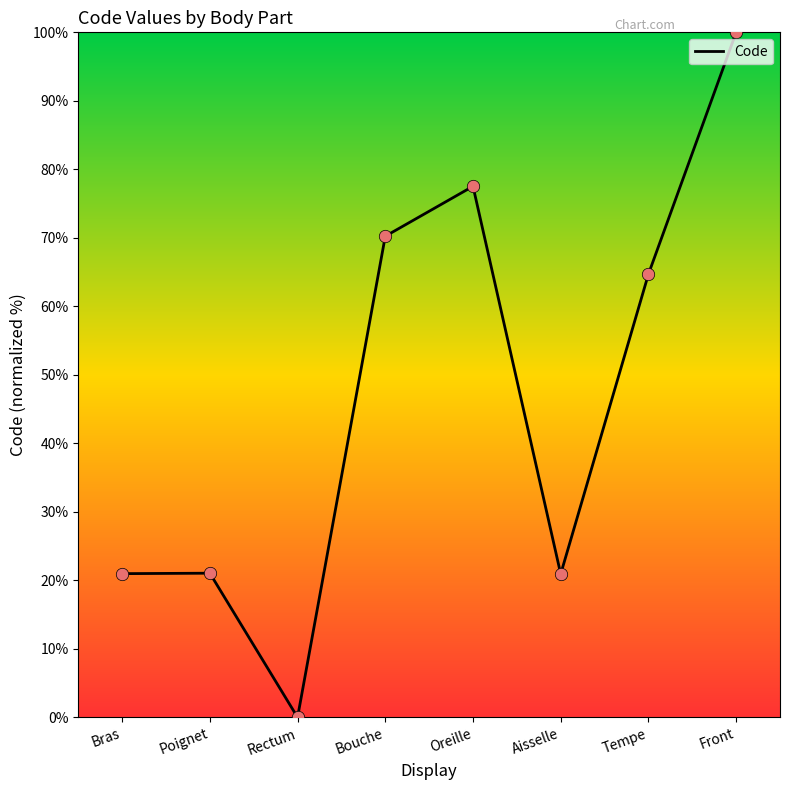

Which has a higher value, Bouche or Tempe?

Bouche